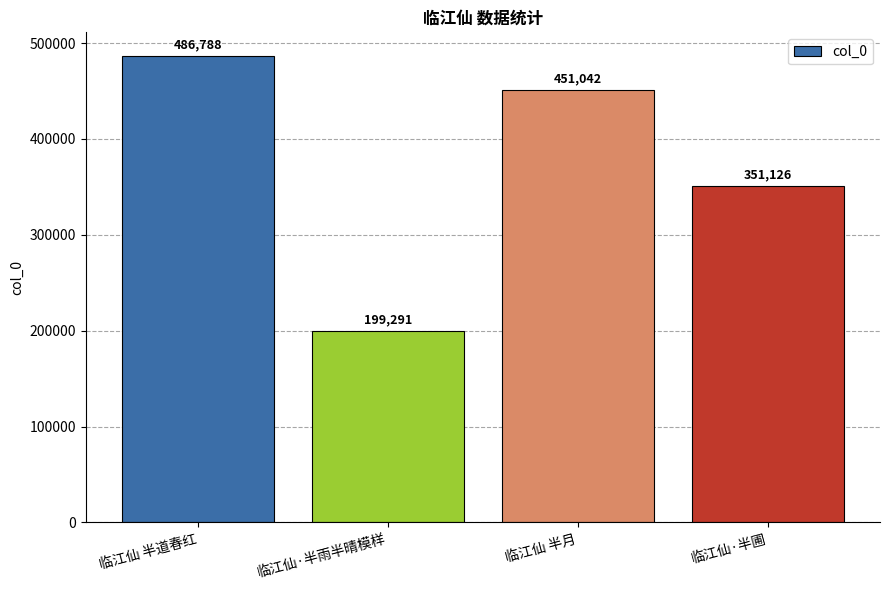

What is the difference between the maximum and minimum values?

287497